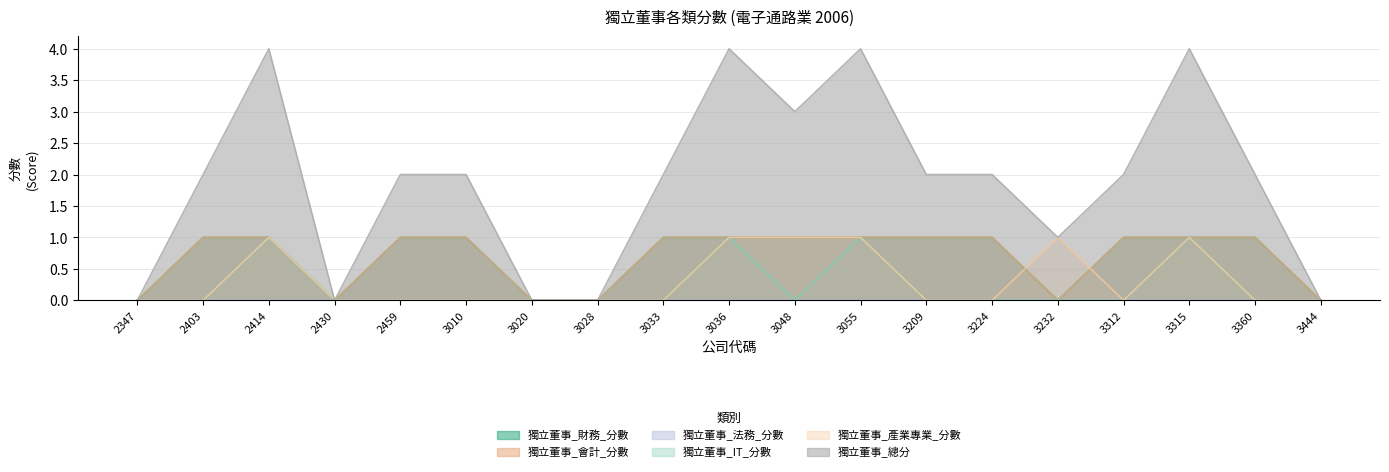

What is the spread (max minus min) of values at 2403?

2